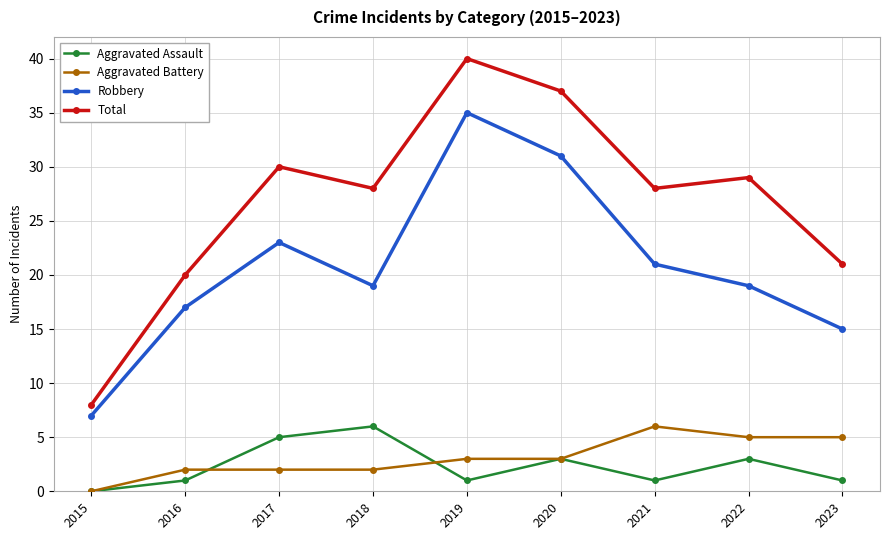

Reading left to right, transcribe all the data shown in this chart.

Aggravated Assault: 2015=0	2016=1	2017=5	2018=6	2019=1	2020=3	2021=1	2022=3	2023=1
Aggravated Battery: 2015=0	2016=2	2017=2	2018=2	2019=3	2020=3	2021=6	2022=5	2023=5
Robbery: 2015=7	2016=17	2017=23	2018=19	2019=35	2020=31	2021=21	2022=19	2023=15
Total: 2015=8	2016=20	2017=30	2018=28	2019=40	2020=37	2021=28	2022=29	2023=21